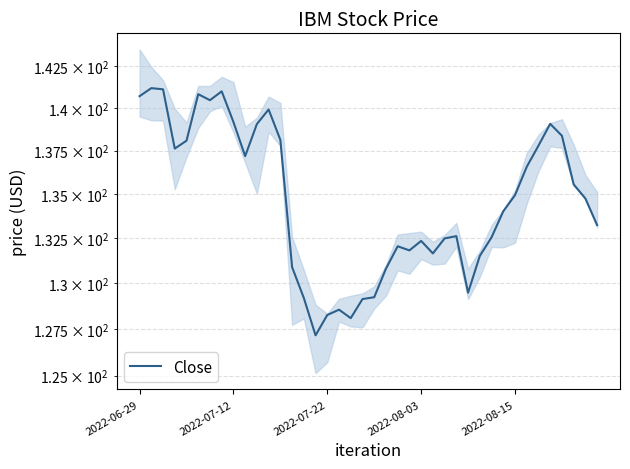

Approximately how many times larger is the value at 10 compared to 23?

1.1